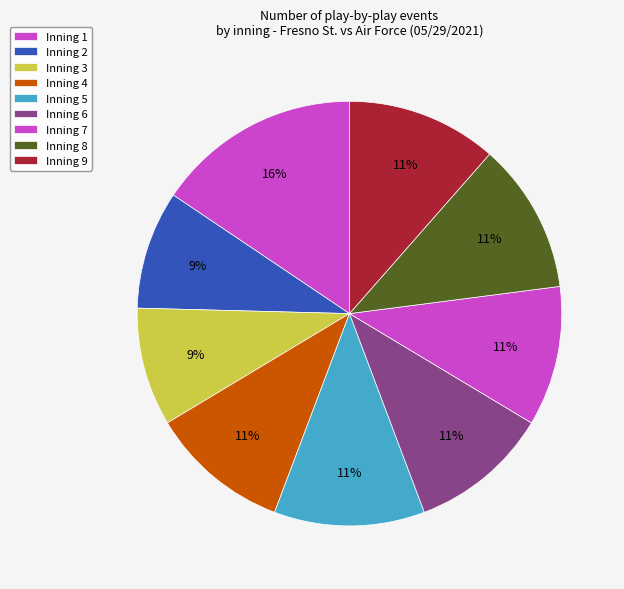

How many slices are in this pie chart?

9